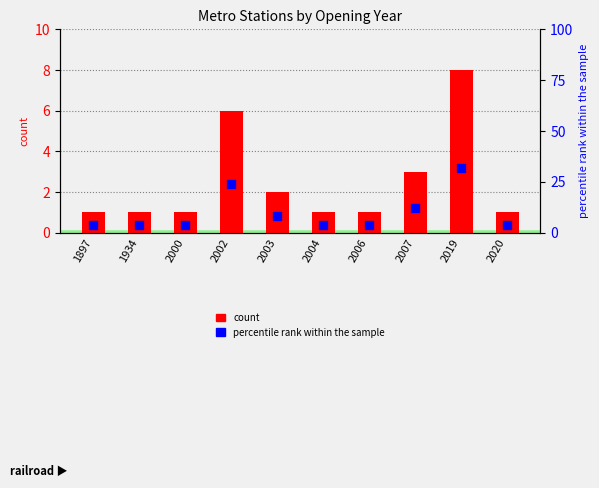

Which series has the largest Y range (max minus min)?

percentile rank within the sample